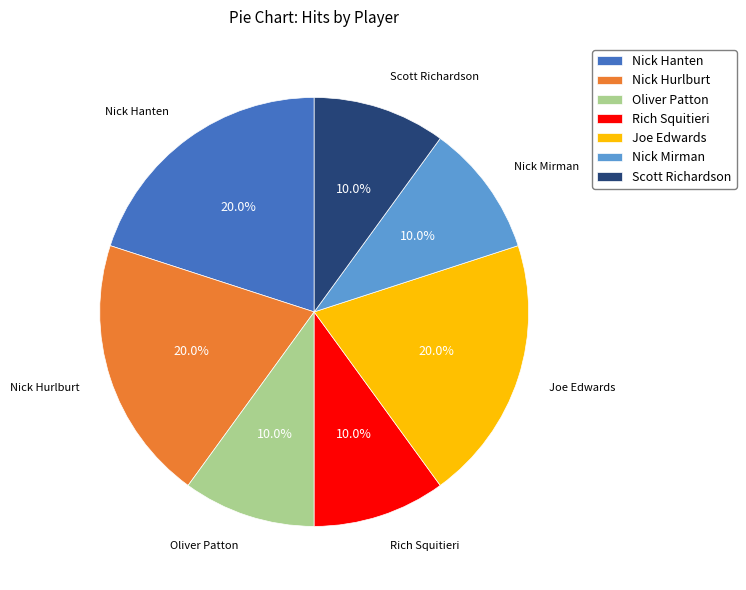

The Joe Edwards slice represents 20% of the pie. True or false?

True